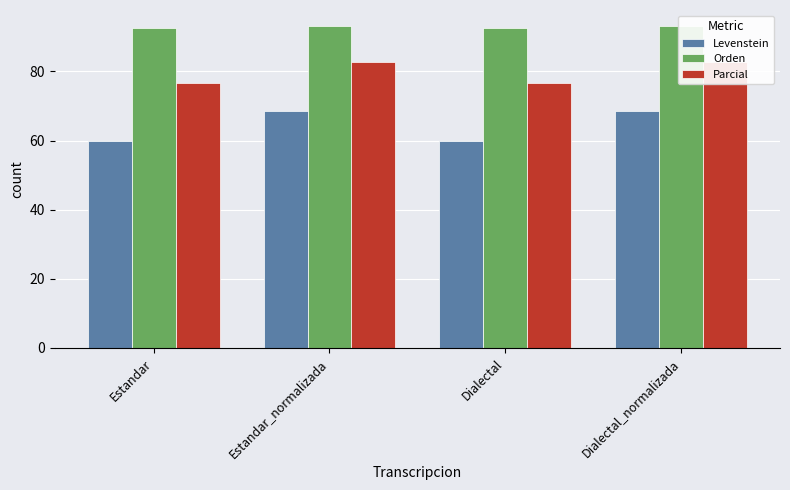

What is the approximate value of Orden at Estandar?

92.6